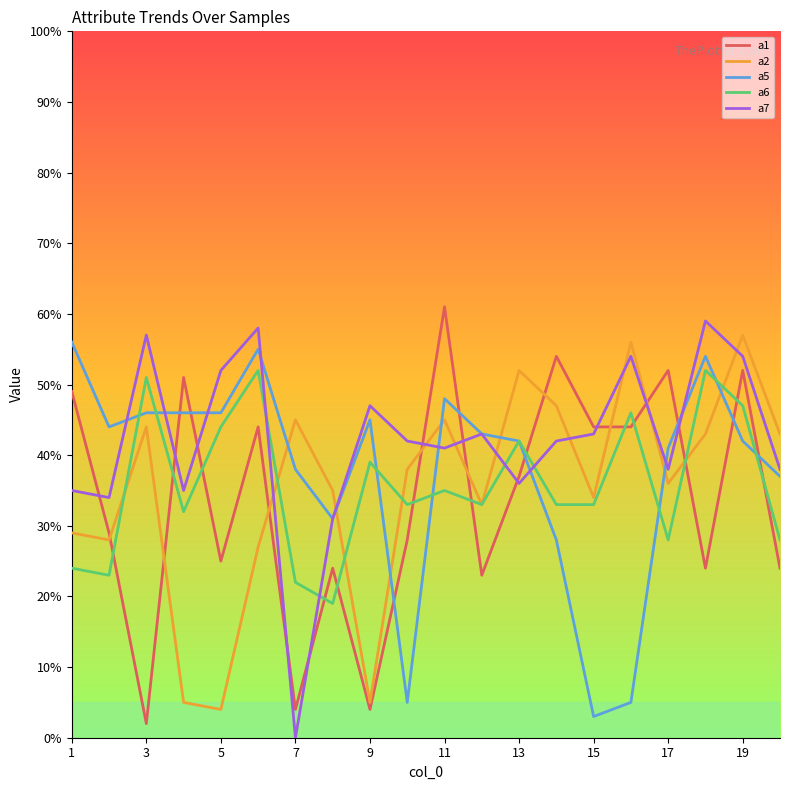

What is the difference between the maximum and minimum values in the a1 series?

59